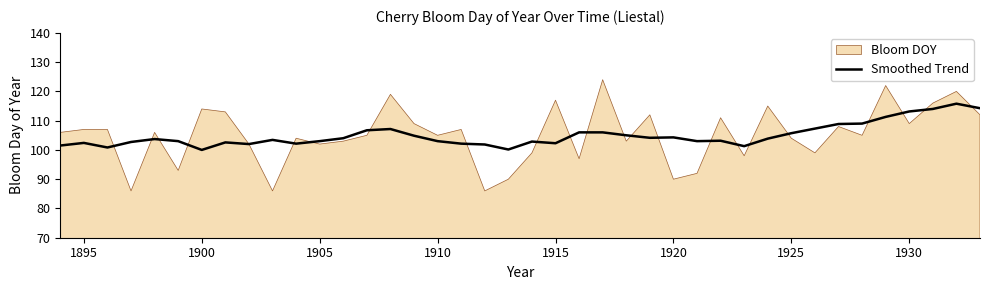

What is the maximum value for Smoothed Trend?

115.8